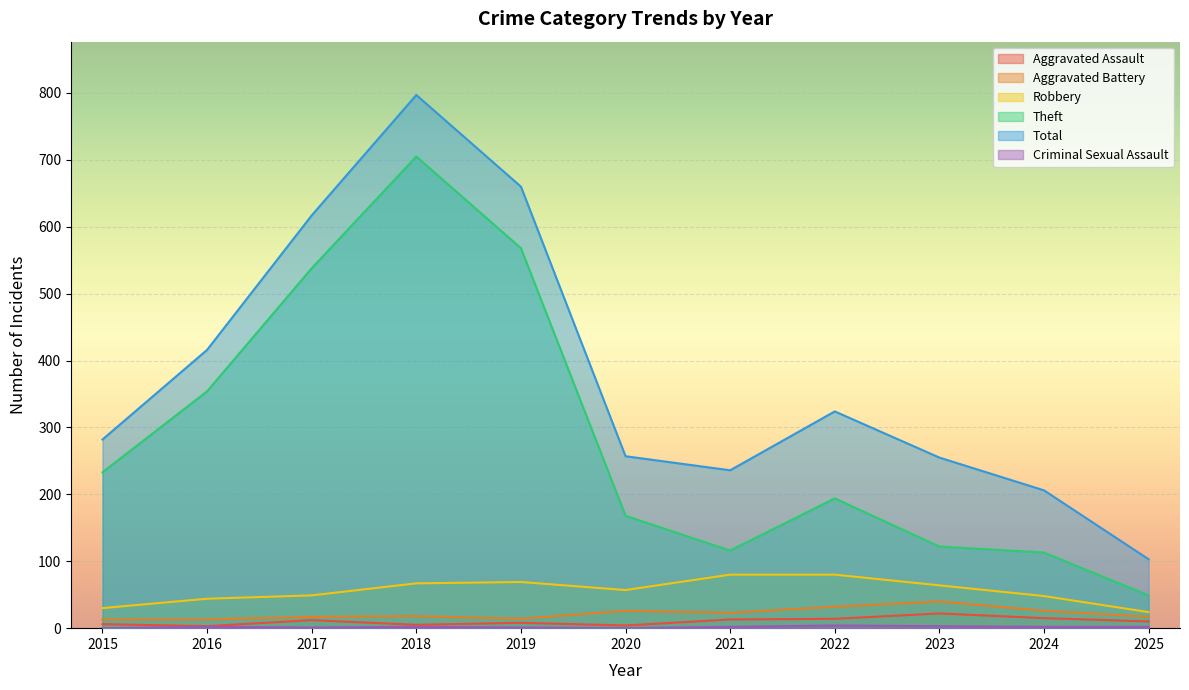

Which category has the highest value in the Theft series?

2018